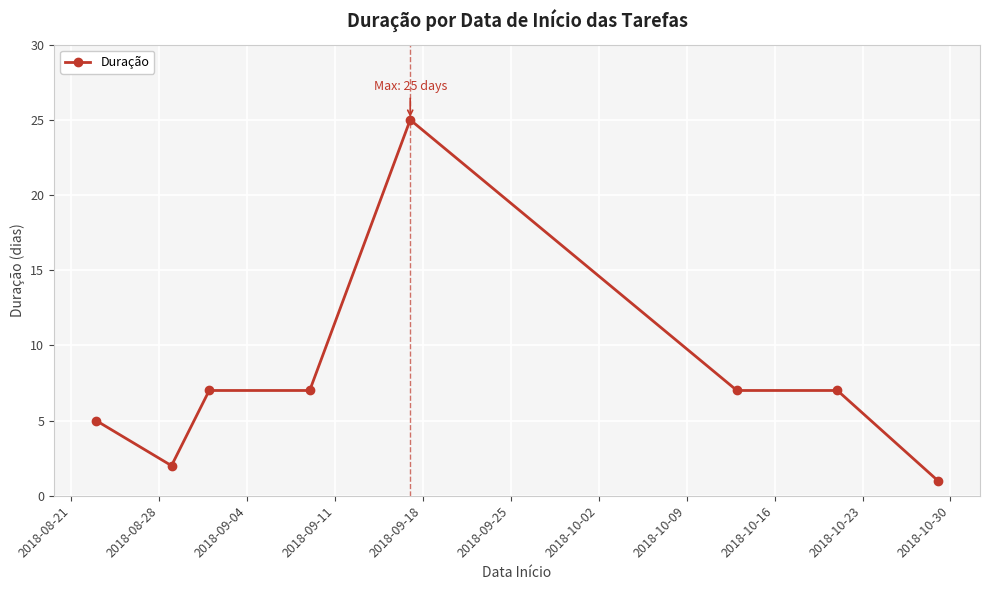

What is the greatest value displayed?

25